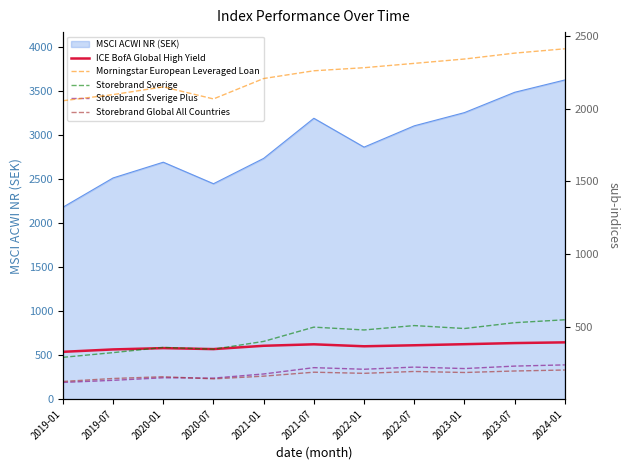

Does the chart display data point markers on the line(s)?

No